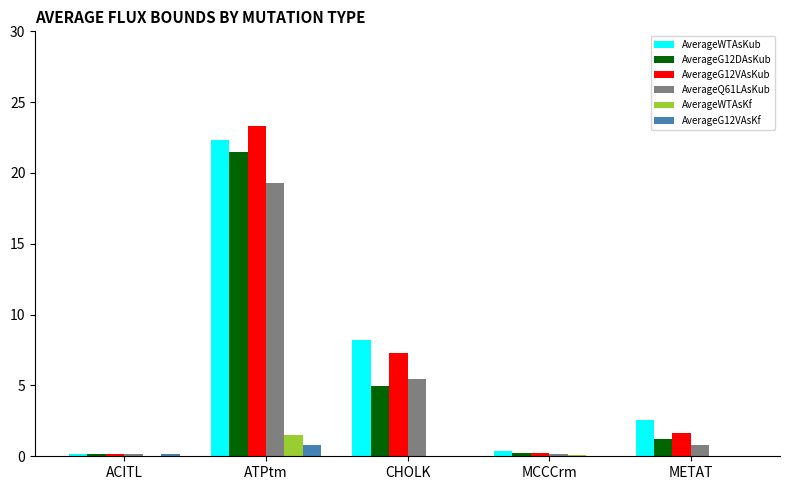

What is the maximum value shown in the chart?

23.3